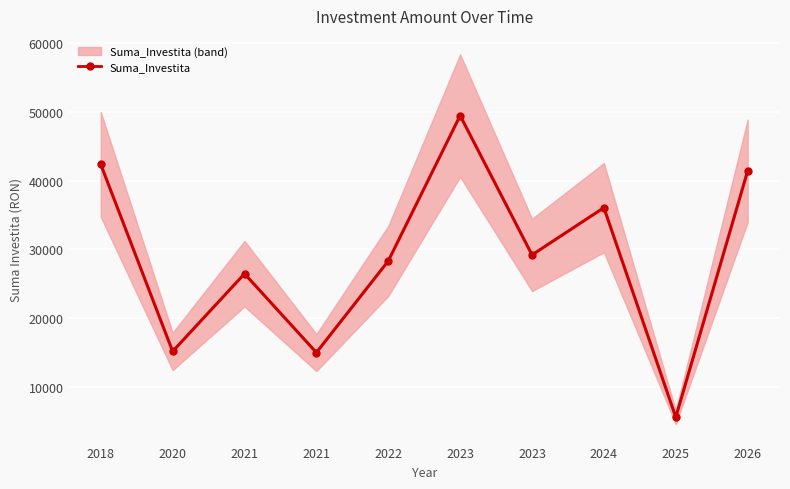

Rank the categories by value from lowest to highest.

2025, 2021, 2020, 2021, 2022, 2023, 2024, 2026, 2018, 2023